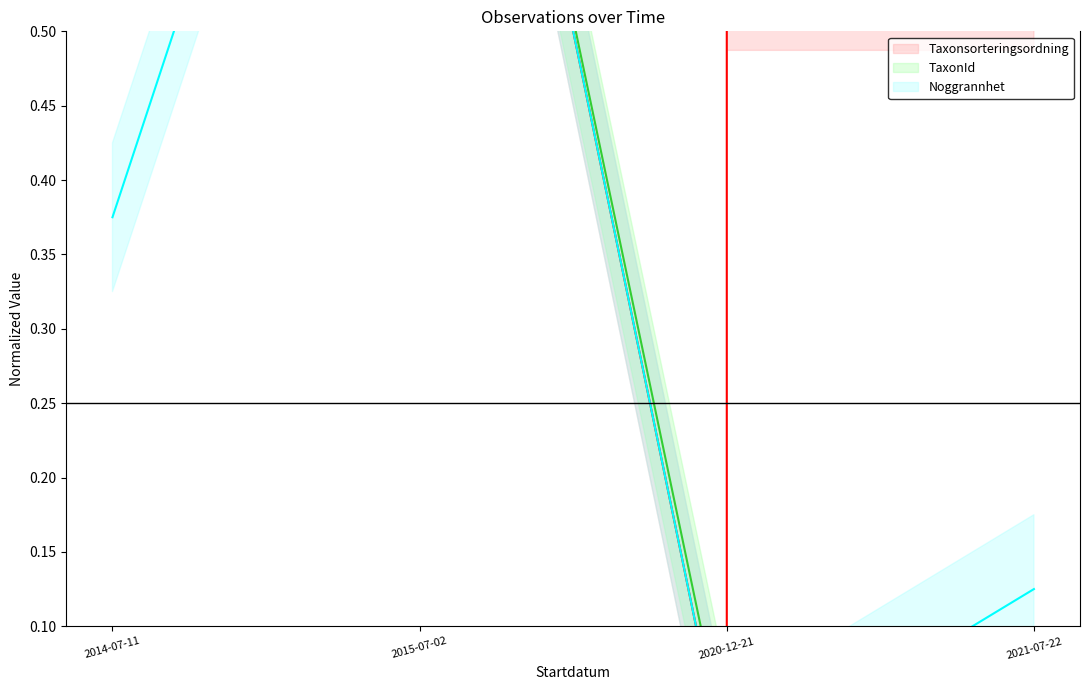

Rank the series at 2020-12-21 from lowest to highest value.

Taxonsorteringsordning (line), Noggrannhet (line), TaxonId (line)